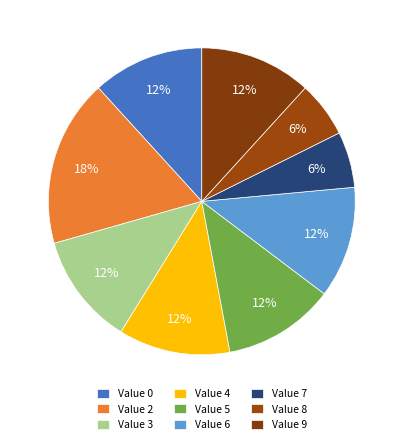

How many segments does this pie chart have?

9